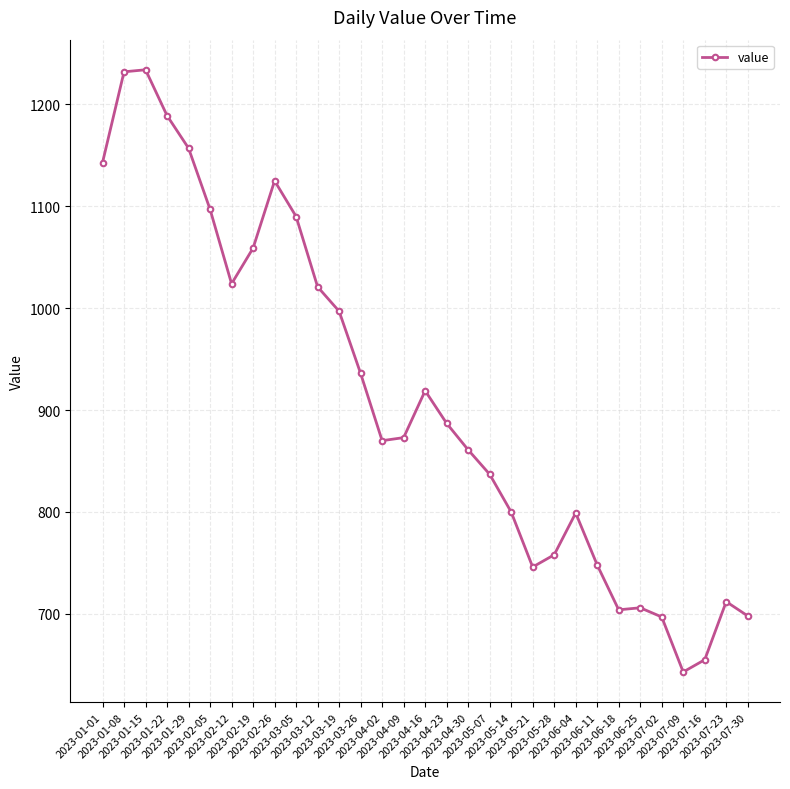

What is the sum of the values at 2023-03-19 and 2023-04-09?

1870